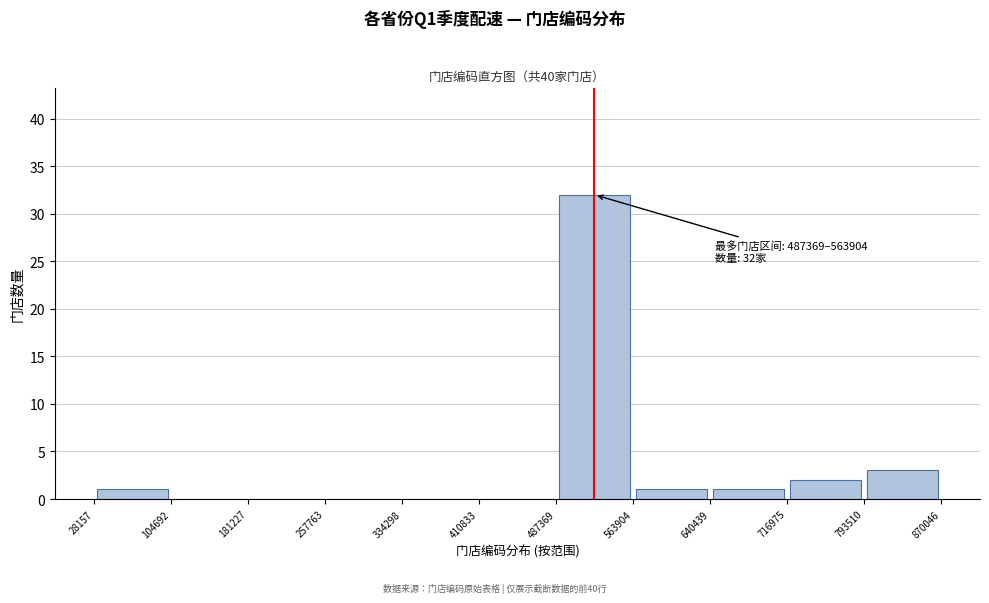

Which range on the x-axis has the tallest bar?

487369 to 563904